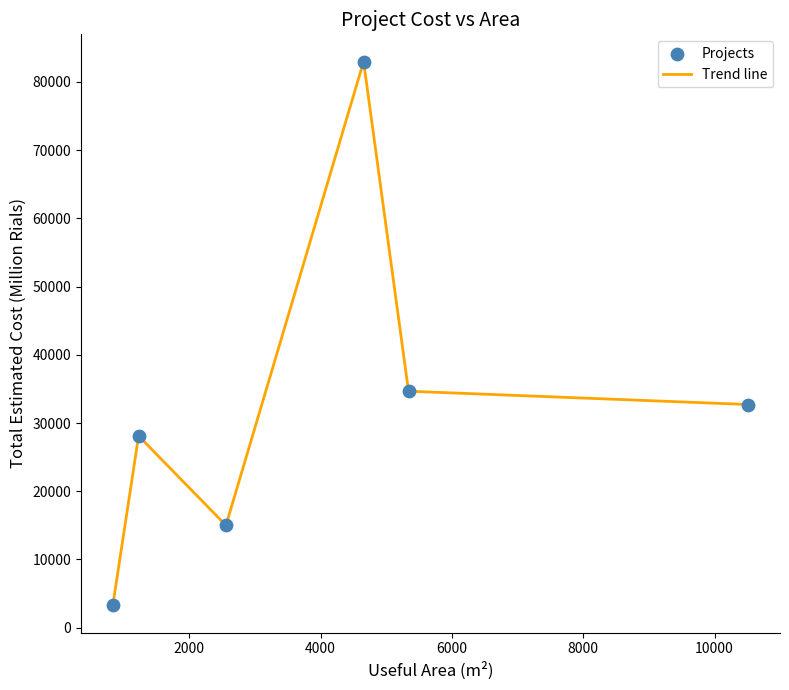

What is the smallest value displayed?

3266